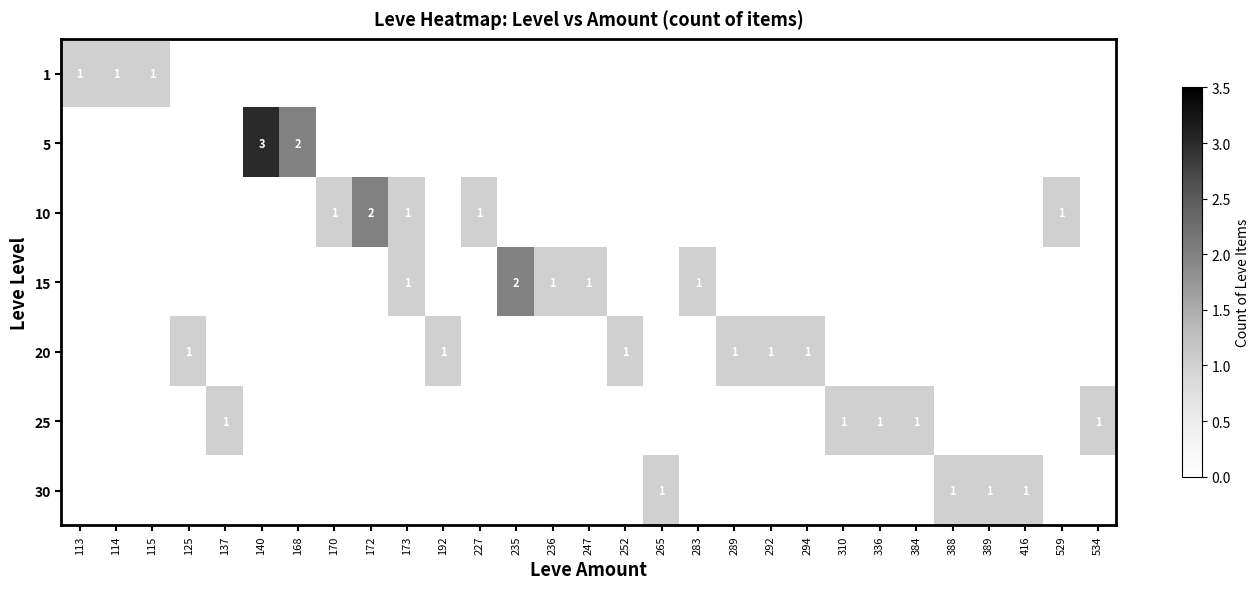

The 30 series shows 1 at 389. True or false?

True